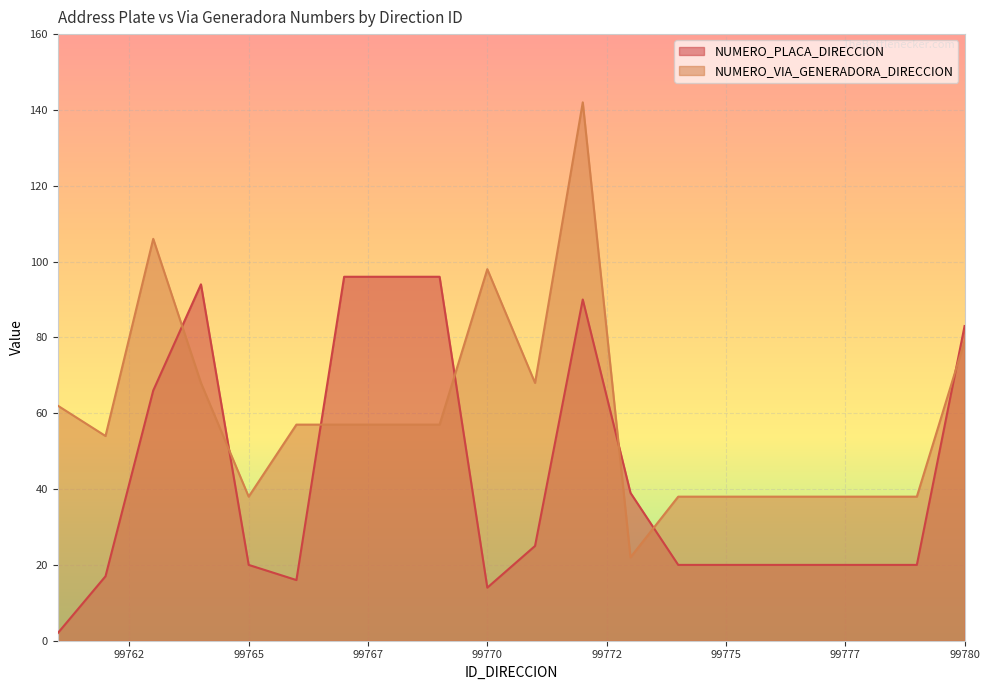

True or false: NUMERO_VIA_GENERADORA_DIRECCION and NUMERO_PLACA_DIRECCION cross at least once.

True